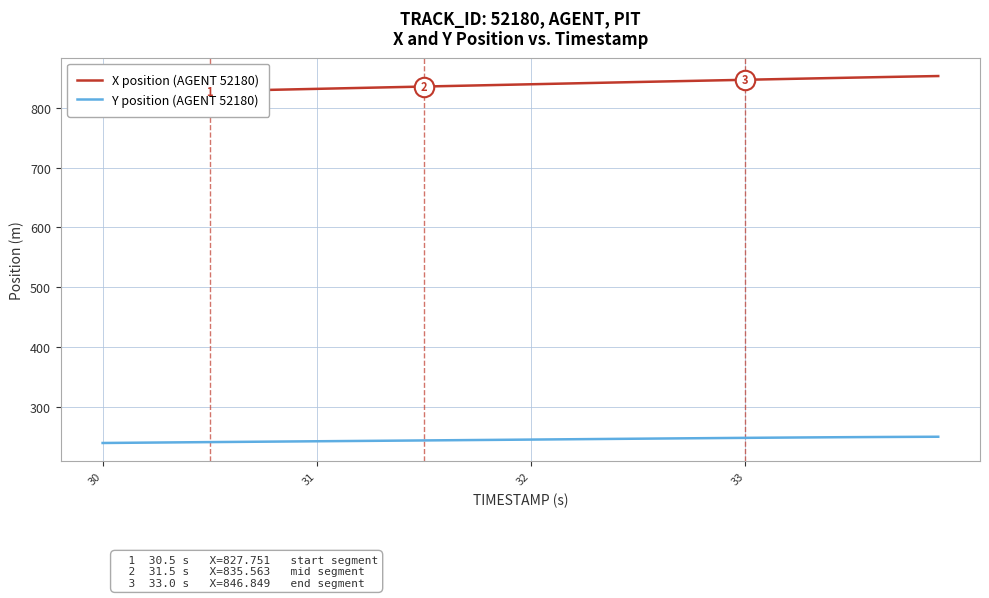

What is the lowest value of the Y position (AGENT 52180) series?

239.6